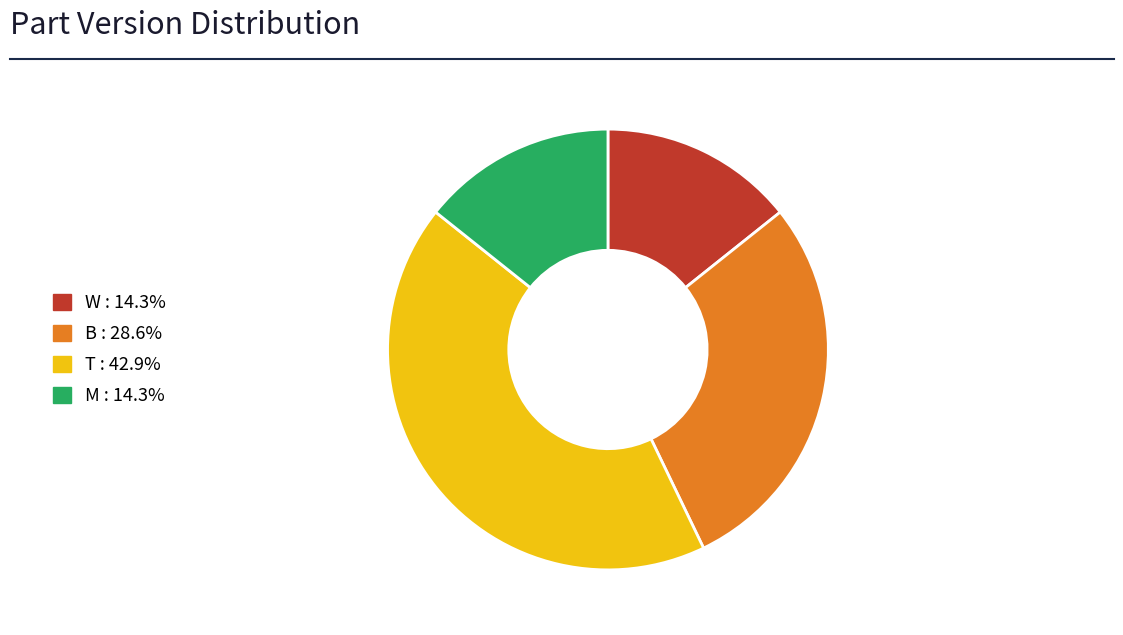

Is the sum of M and B greater than half?

No